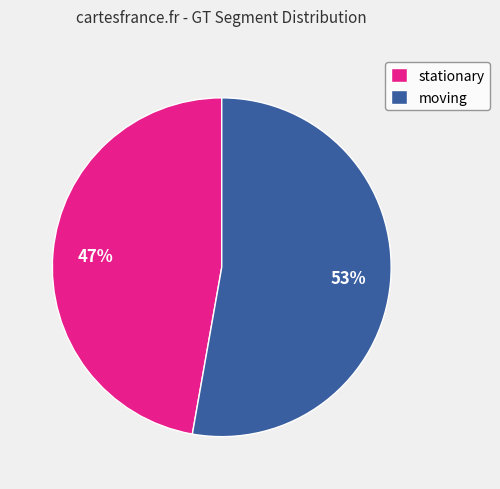

Combined, do stationary and moving account for over 50%?

Yes